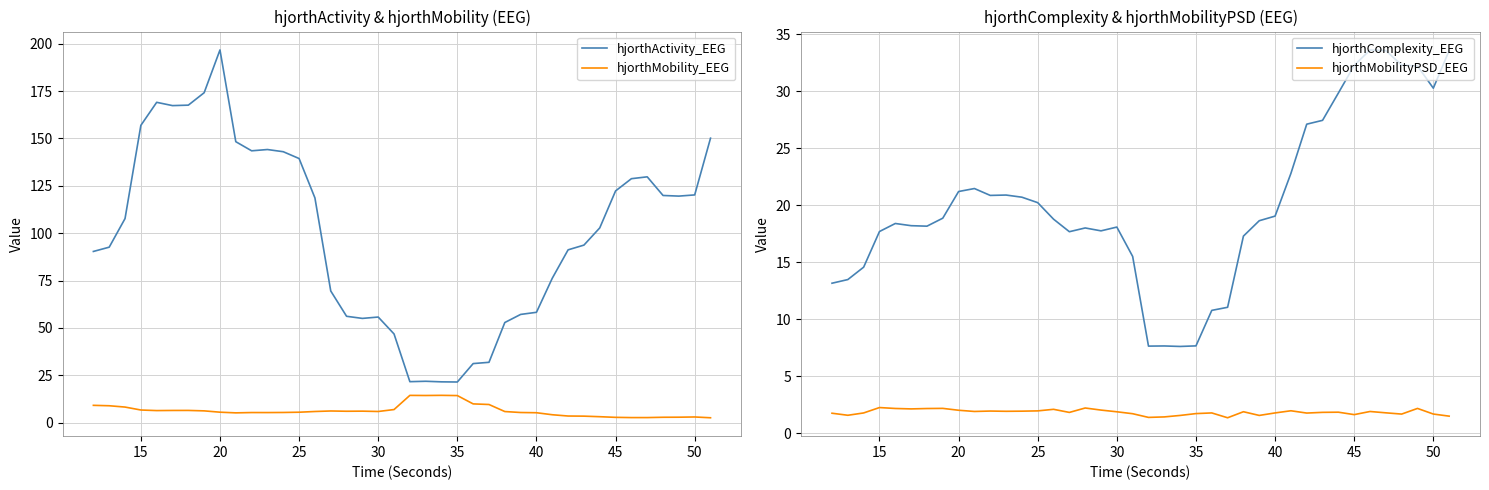

True or false: hjorthActivity_EEG and hjorthMobility_EEG intersect in this chart.

False